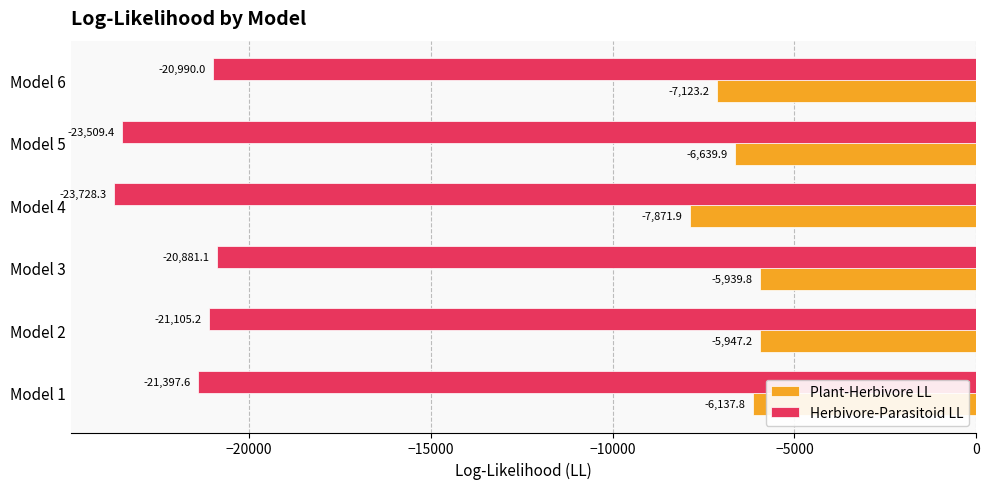

What is the difference between the maximum and minimum values in the Plant-Herbivore LL series?

1932.1